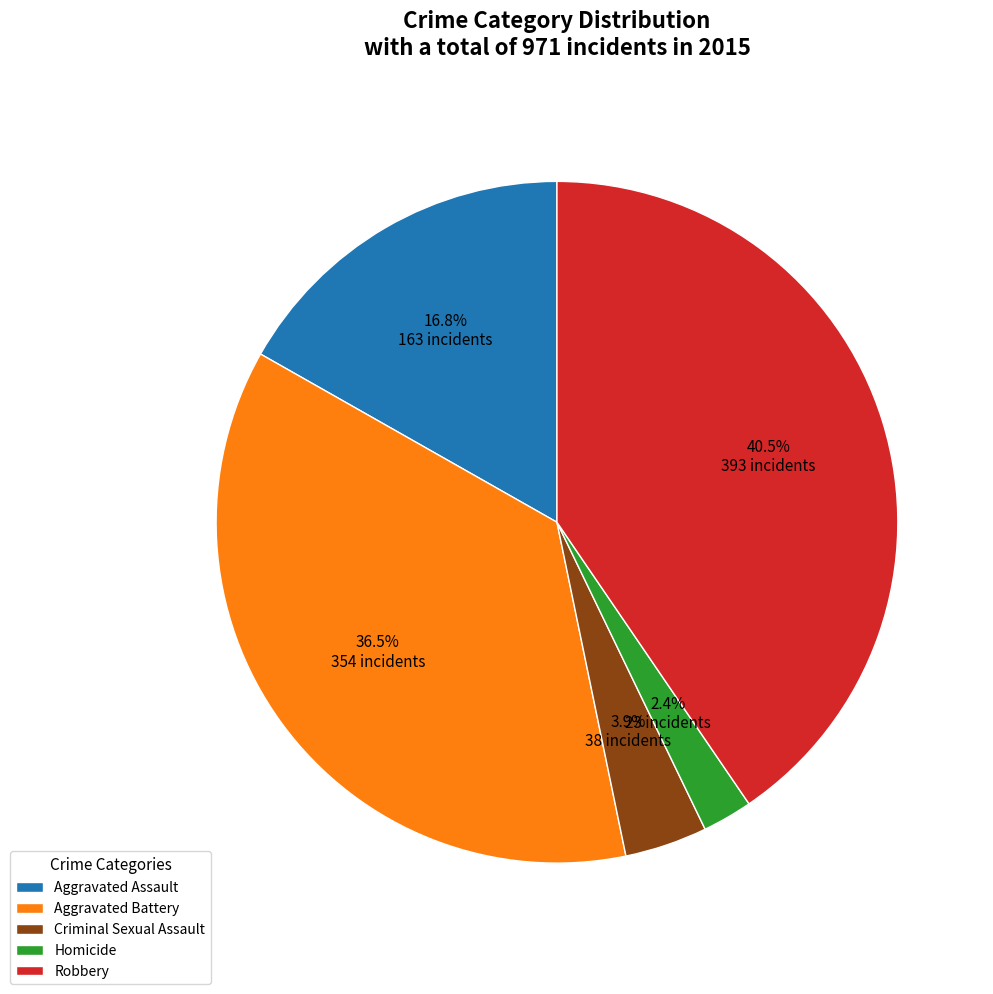

What is the ratio of the value at Homicide to the value at Aggravated Battery?

0.1